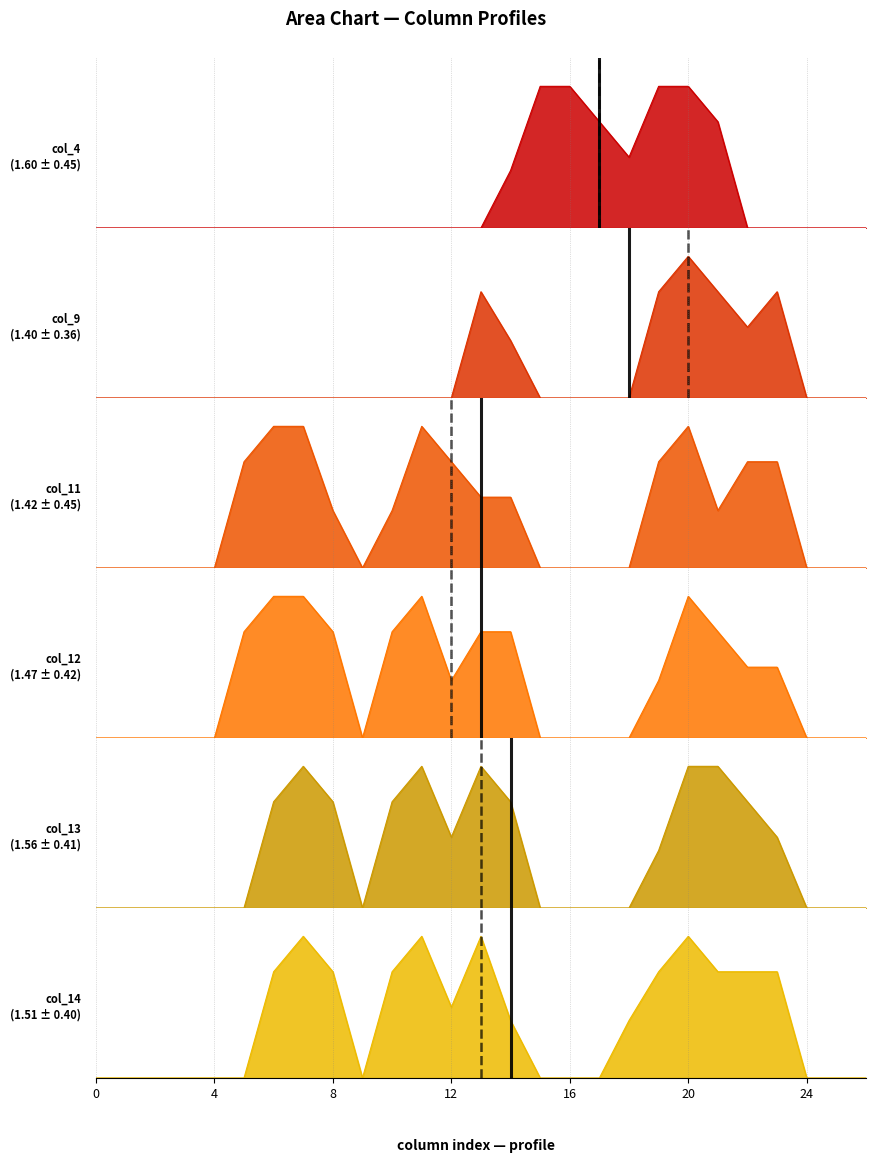

What is the difference between the maximum and second lowest values in the col_12 series?

2.0